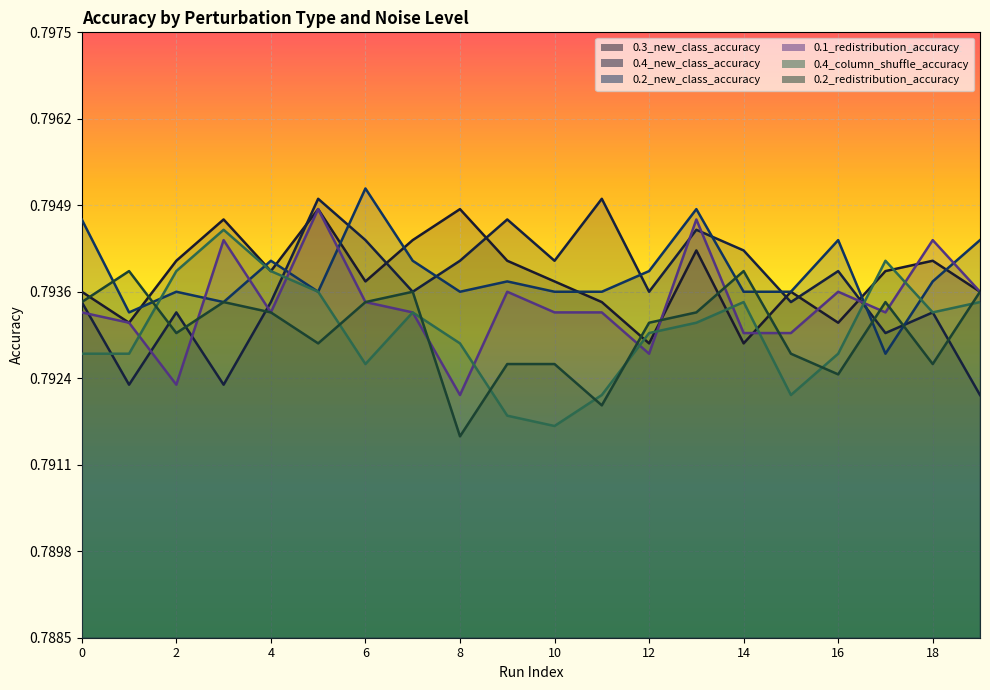

Reading right to left, what are all the values shown in this chart?

0.3_new_class_accuracy: 0.8	0.8	0.8	0.8	0.8	0.8	0.8	0.8	0.8	0.8	0.8	0.8	0.8	0.8	0.8	0.8	0.8	0.8	0.8	0.8
0.4_new_class_accuracy: 0.8	0.8	0.8	0.8	0.8	0.8	0.8	0.8	0.8	0.8	0.8	0.8	0.8	0.8	0.8	0.8	0.8	0.8	0.8	0.8
0.2_new_class_accuracy: 0.8	0.8	0.8	0.8	0.8	0.8	0.8	0.8	0.8	0.8	0.8	0.8	0.8	0.8	0.8	0.8	0.8	0.8	0.8	0.8
0.1_redistribution_accuracy: 0.8	0.8	0.8	0.8	0.8	0.8	0.8	0.8	0.8	0.8	0.8	0.8	0.8	0.8	0.8	0.8	0.8	0.8	0.8	0.8
0.4_column_shuffle_accuracy: 0.8	0.8	0.8	0.8	0.8	0.8	0.8	0.8	0.8	0.8	0.8	0.8	0.8	0.8	0.8	0.8	0.8	0.8	0.8	0.8
0.2_redistribution_accuracy: 0.8	0.8	0.8	0.8	0.8	0.8	0.8	0.8	0.8	0.8	0.8	0.8	0.8	0.8	0.8	0.8	0.8	0.8	0.8	0.8